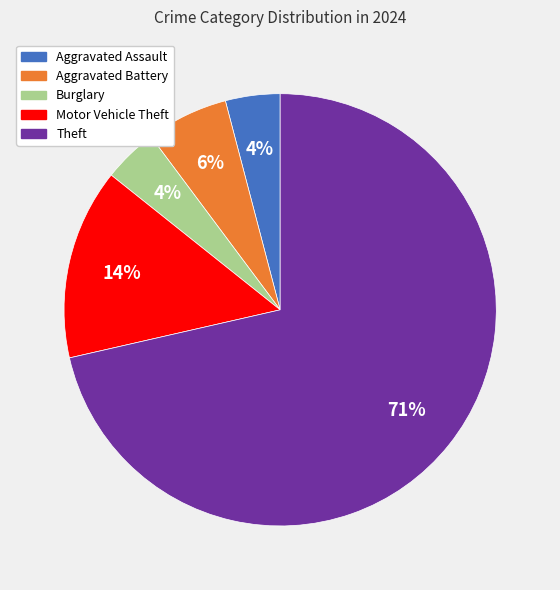

Is there a majority slice in this chart?

Yes